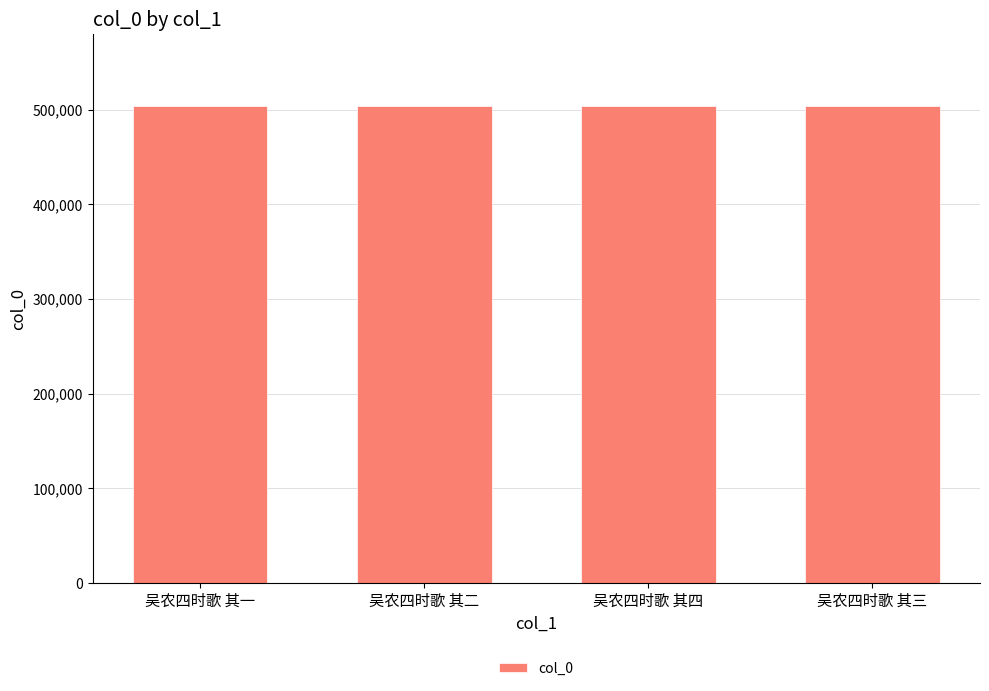

What is the change in value from 吴农四时歌 其一 to 吴农四时歌 其四?

+3